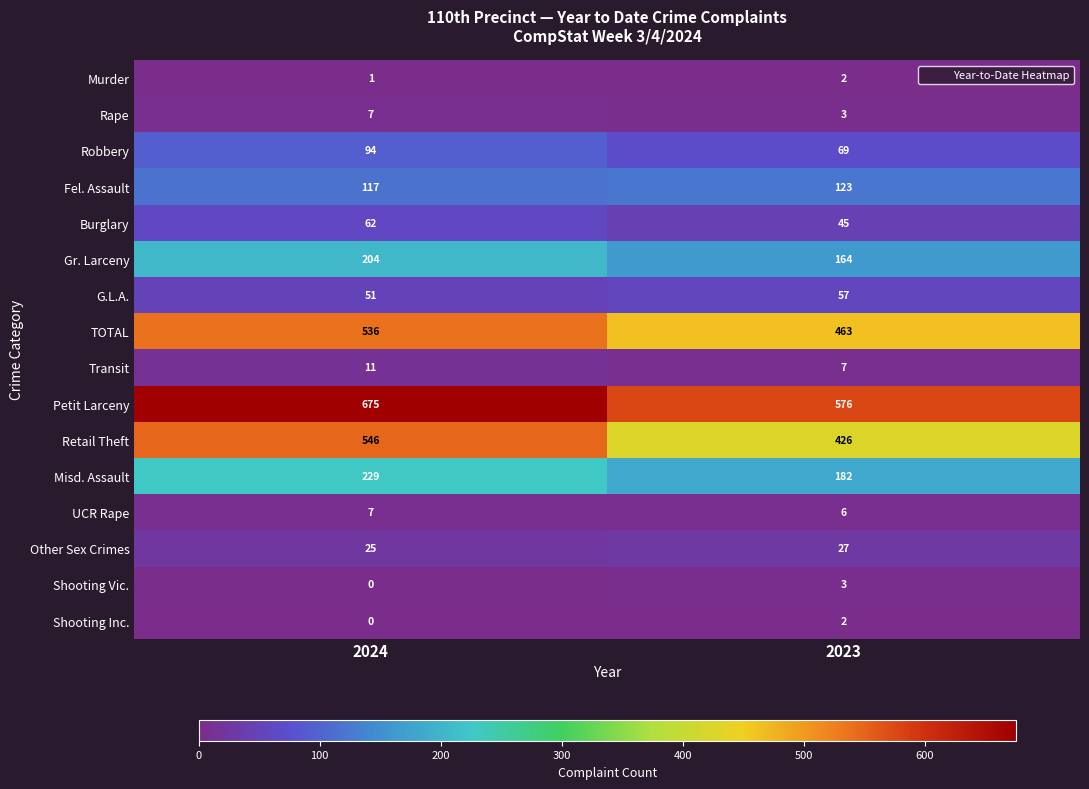

What is the sum of the Transit values at 2023 and 2024?

18